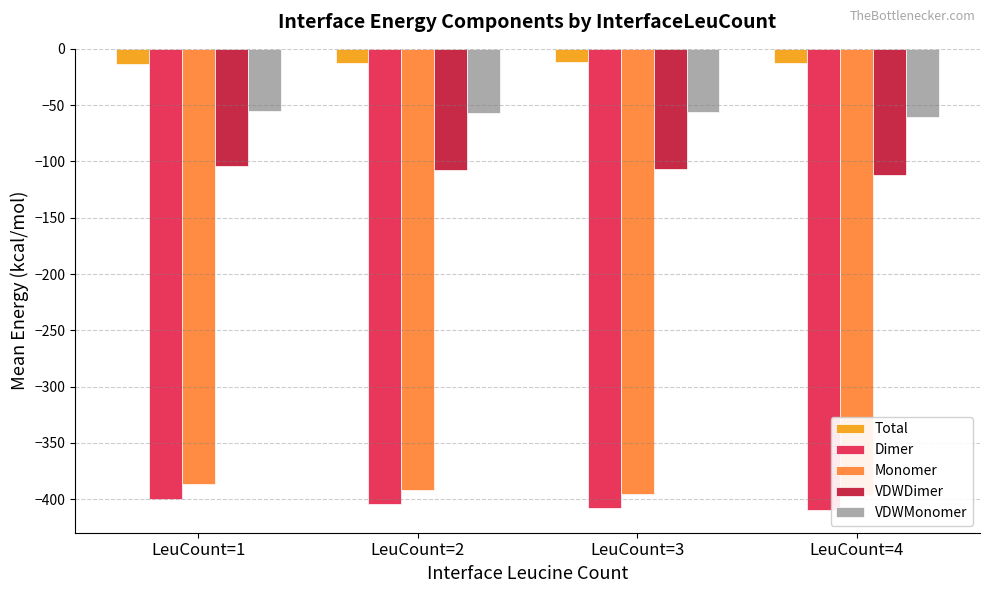

What is the difference between the maximum and minimum values in the Monomer series?

9.8